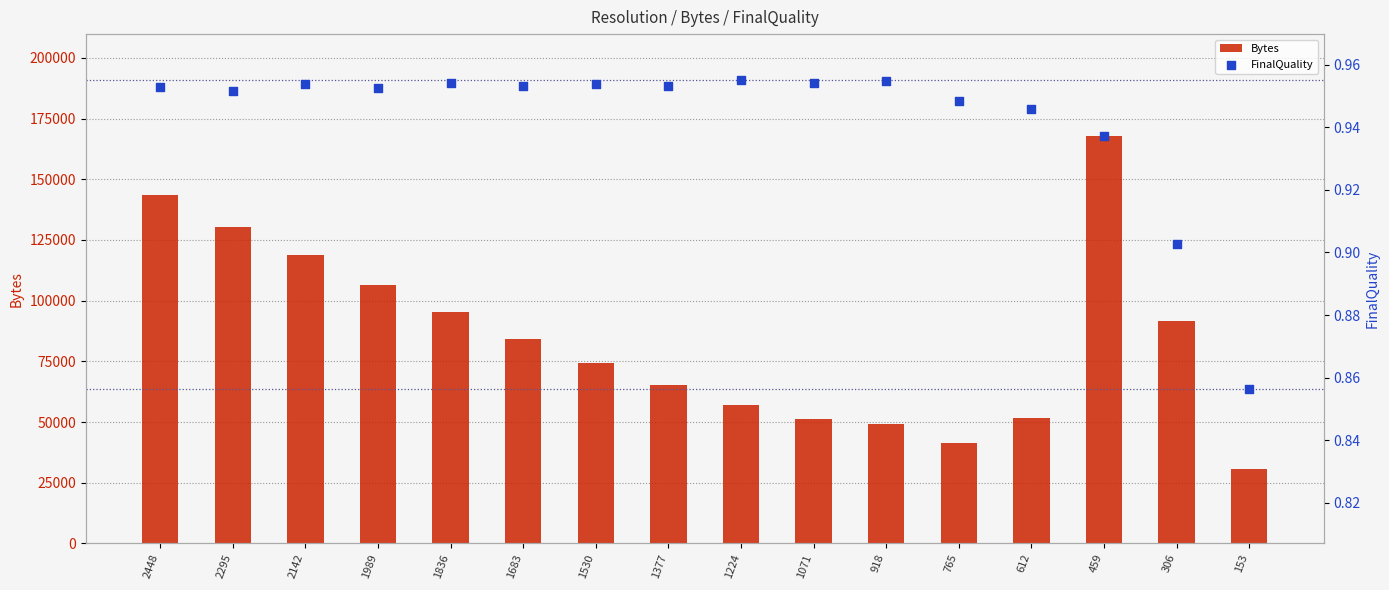

Which series reaches the maximum Y coordinate?

Bytes